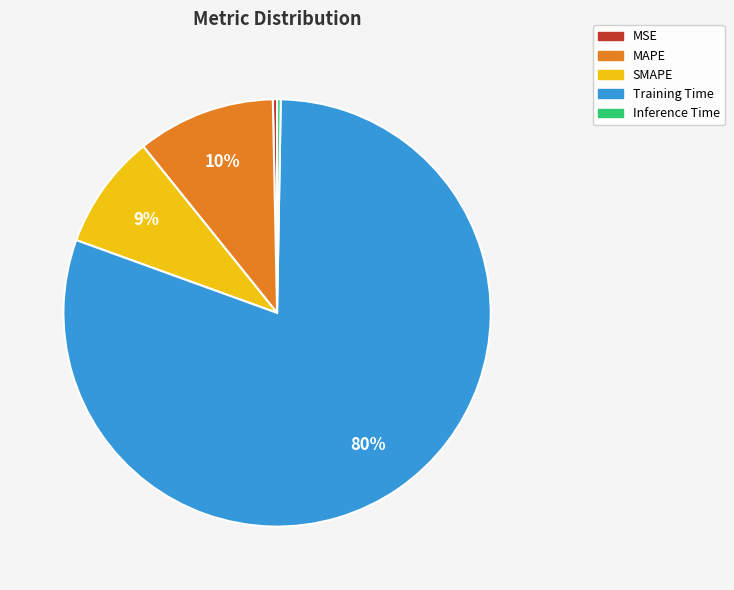

What percentage is the SMAPE slice, to the nearest percent?

9%